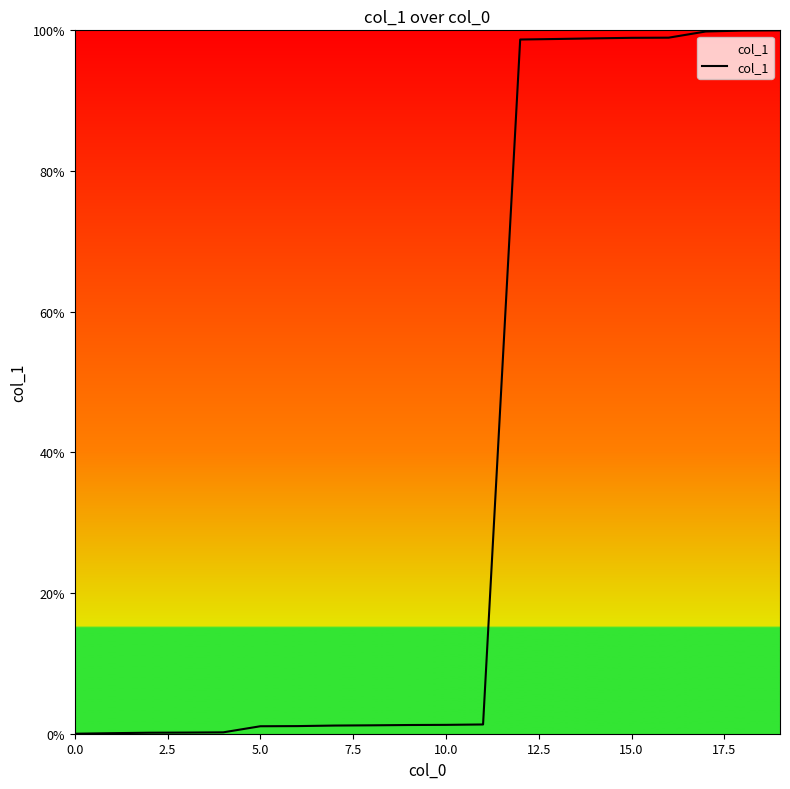

What is the difference between the maximum and minimum values?

100.0